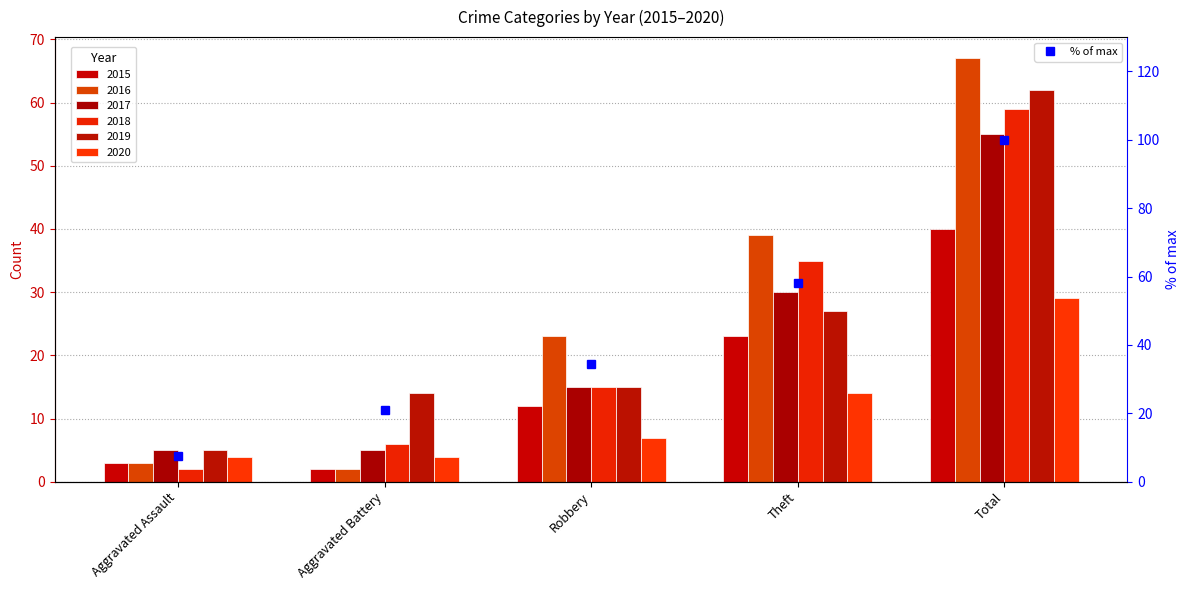

Reading right to left, list all the values displayed in this chart.

100.0	58.2	34.3	20.9	7.5